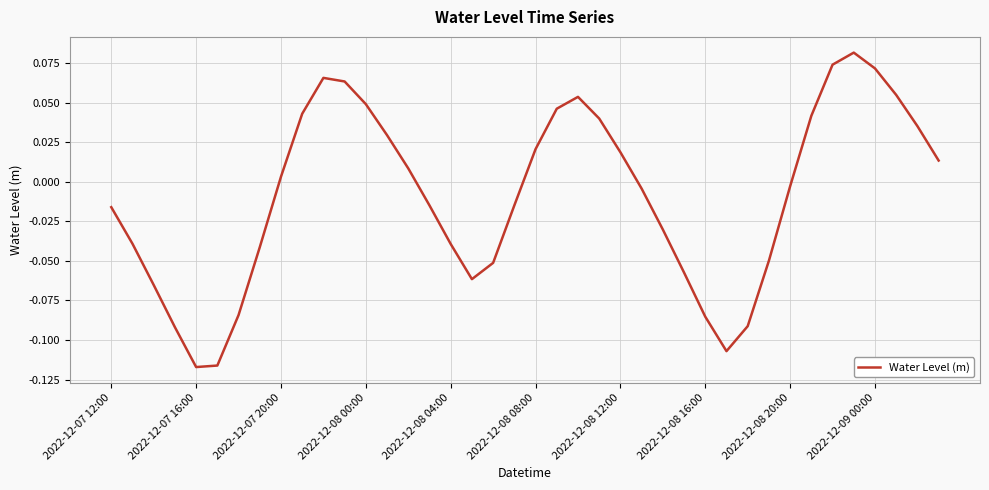

What is the difference between the maximum and second lowest values?

0.2